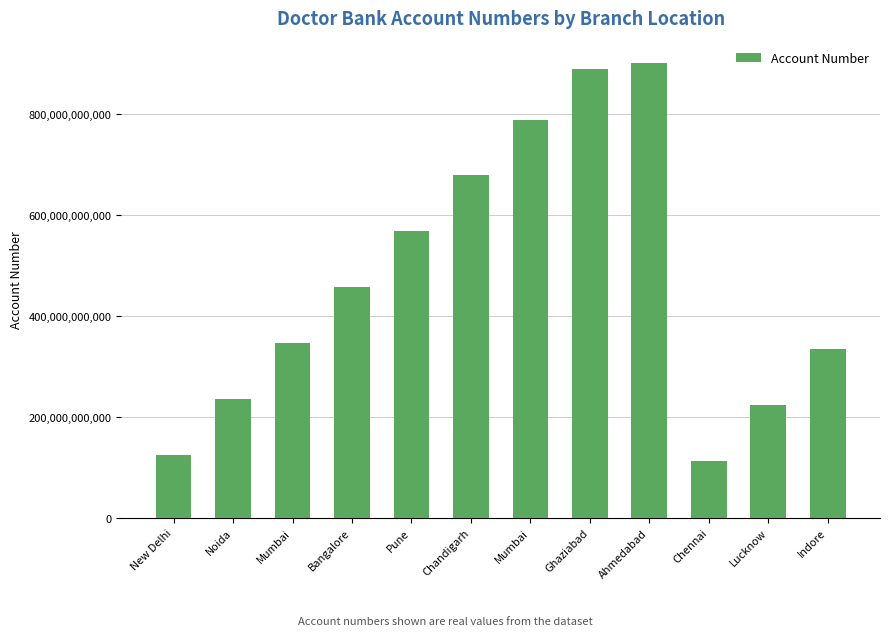

True or false: the data shows 161148229681 at Indore.

False